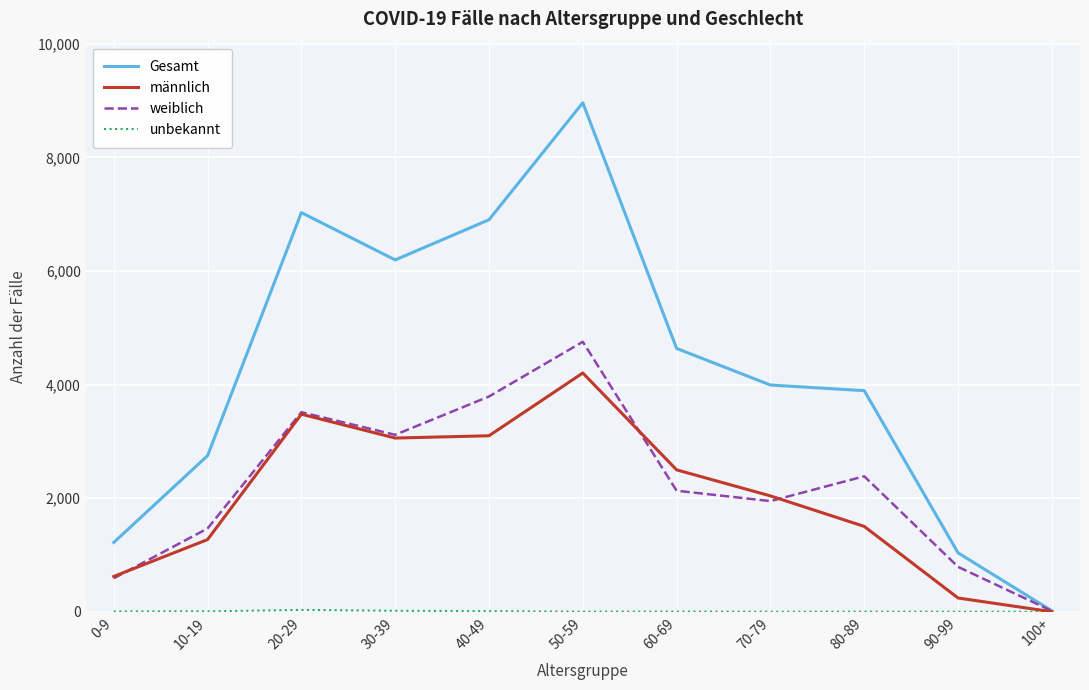

Between 70-79 and 90-99, which series saw the biggest shift?

Gesamt